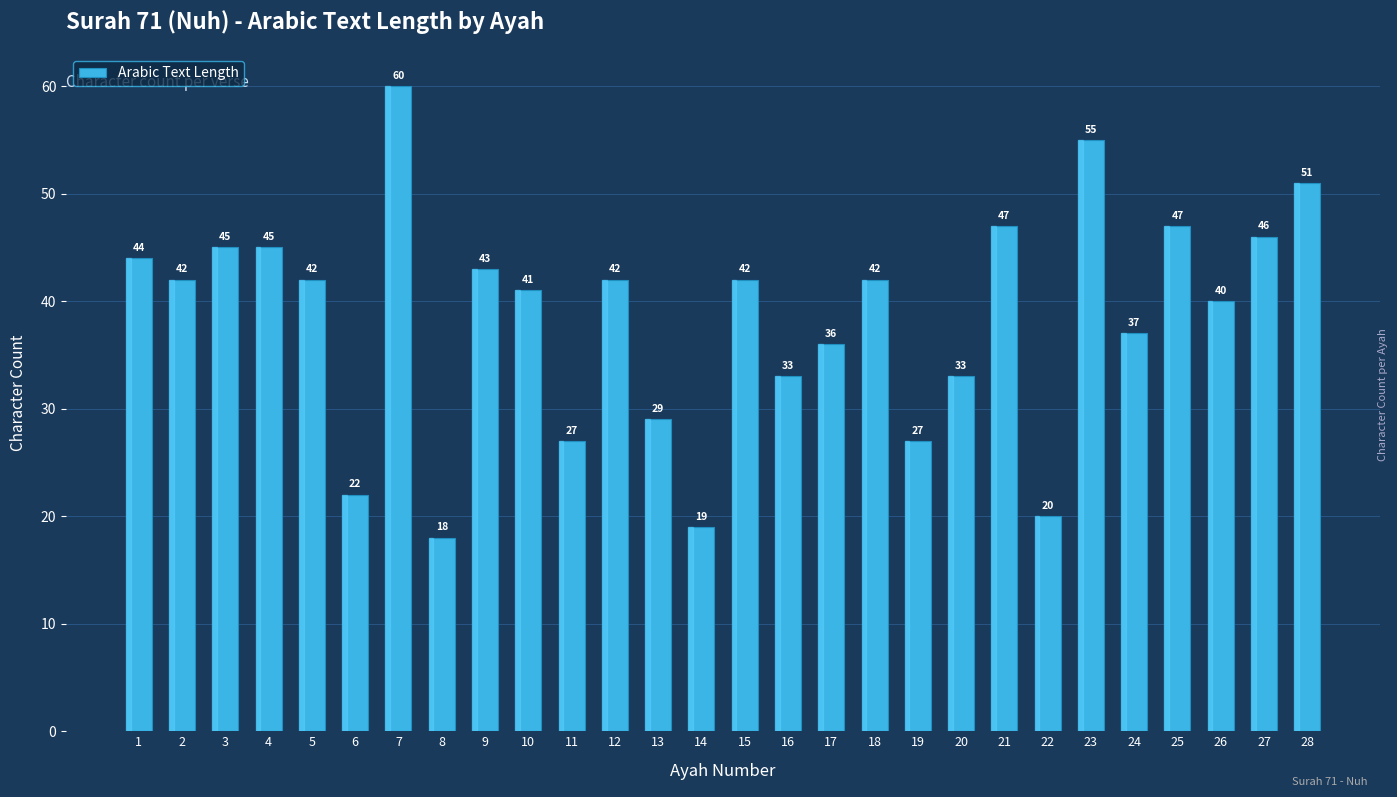

Between 12 and 17, which is larger?

12